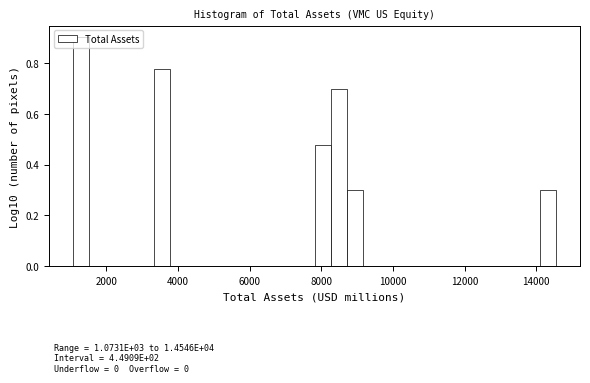

Around what value on the x-axis is the tallest bar? Give the approximate position of its centre, as read against the axis.

1200